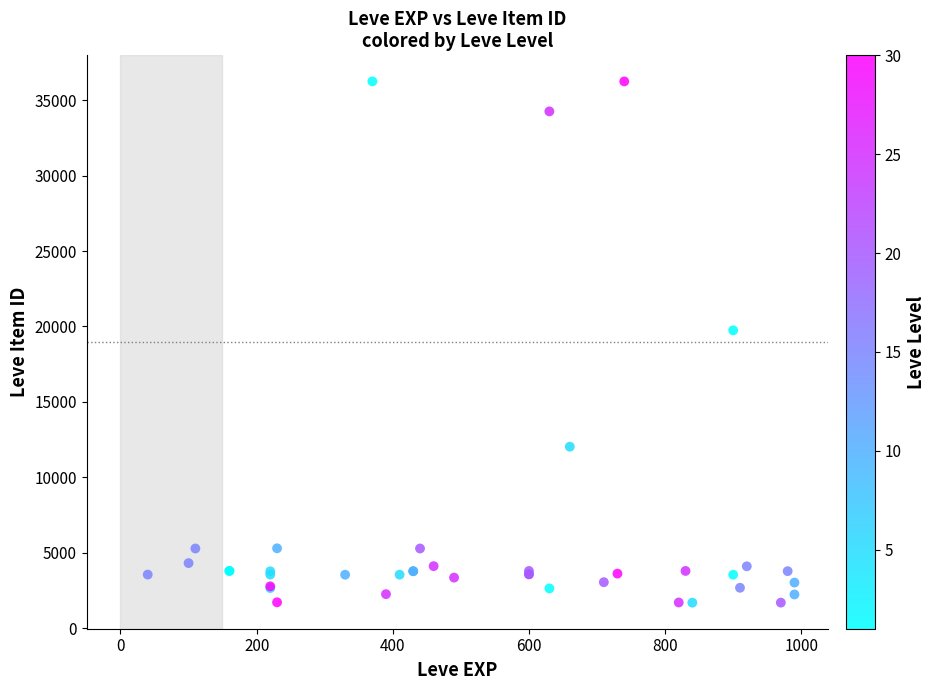

What Y value in the scatter plot is closest to 18967?

19744